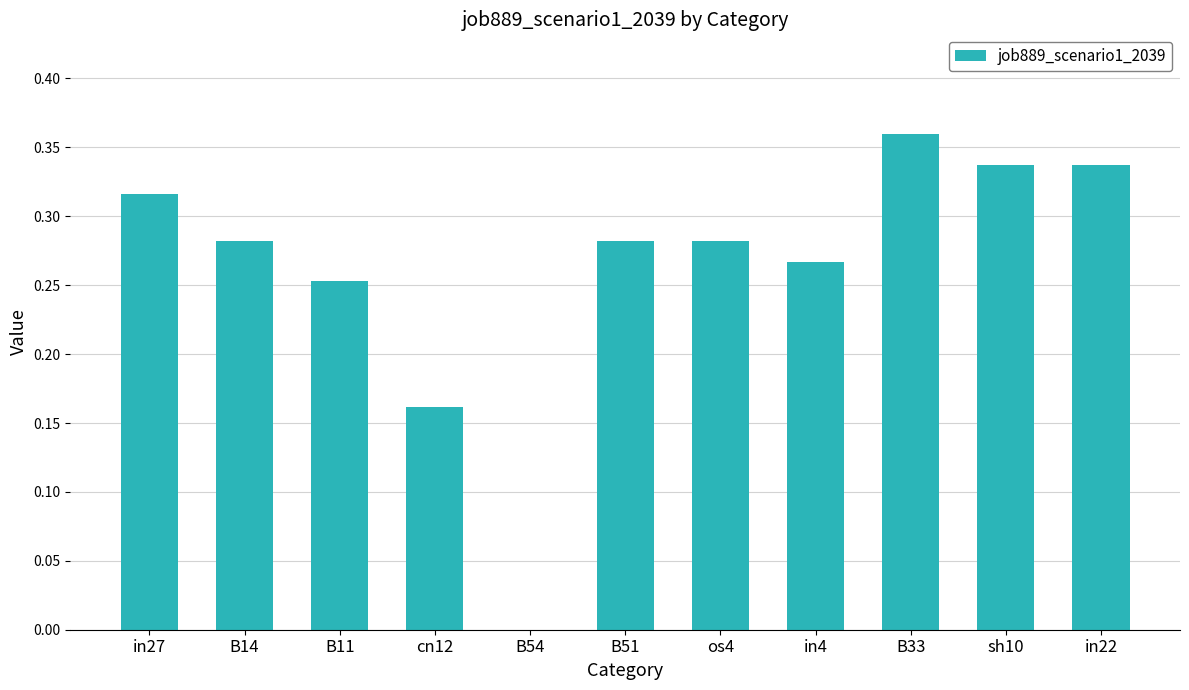

Is it true that the value at B54 is 0.0?

True